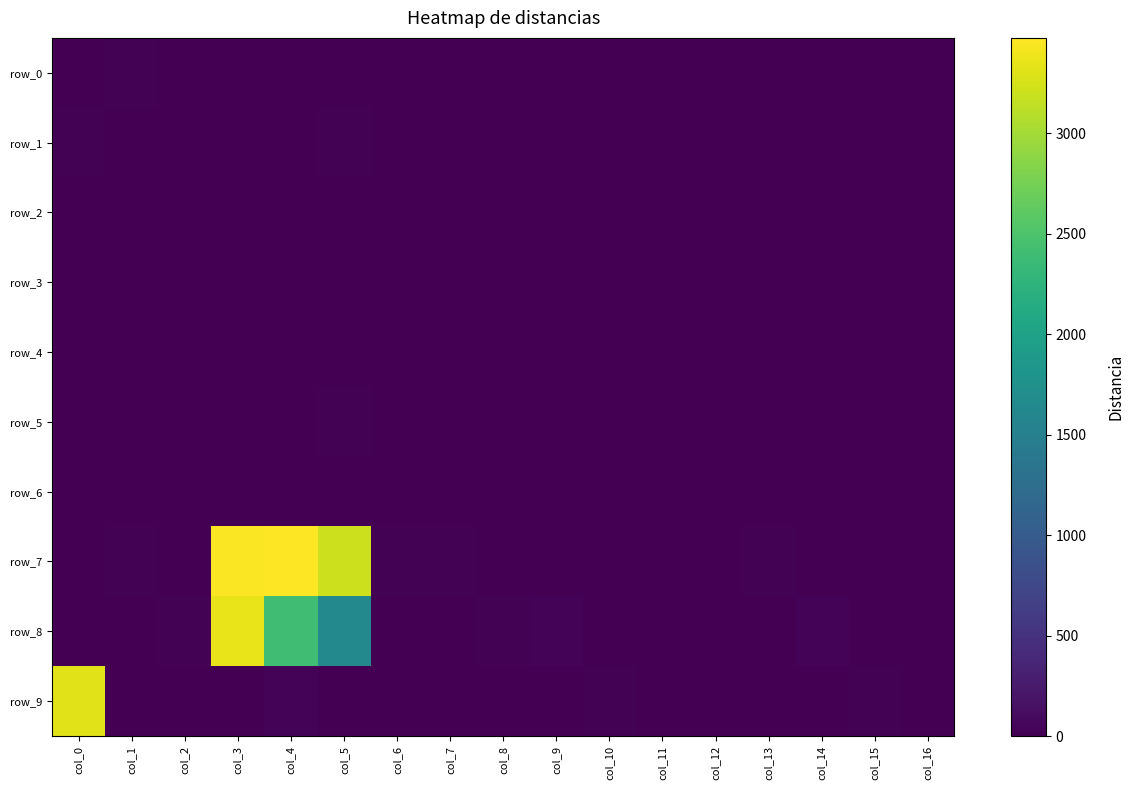

What value does the row_0 series have at col_1?

14